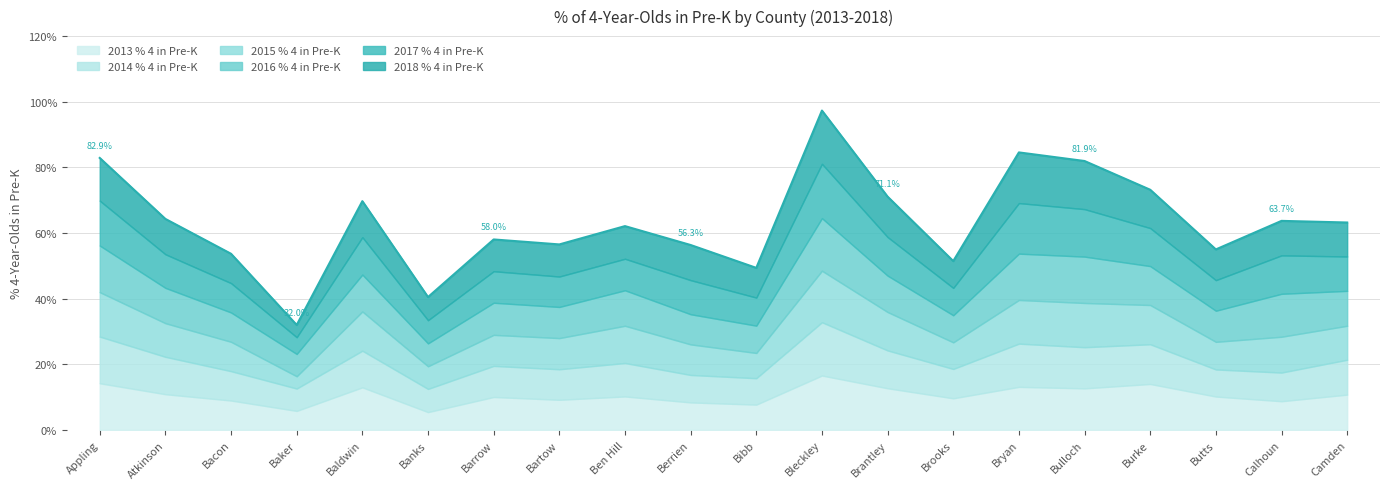

Which label corresponds to the smallest value in the chart?

Baker